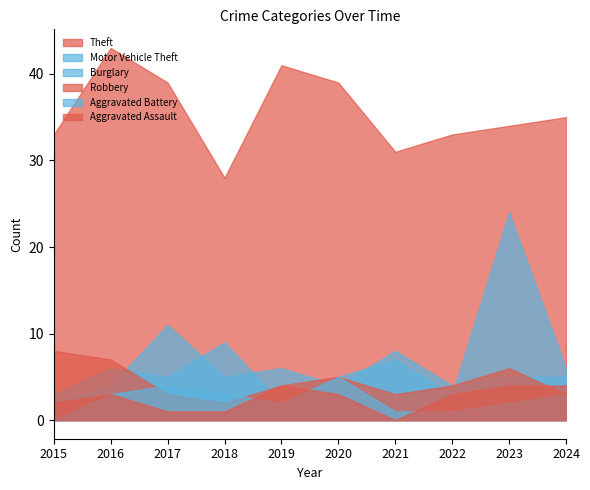

What is the difference between the maximum and minimum values in the Burglary series?

9